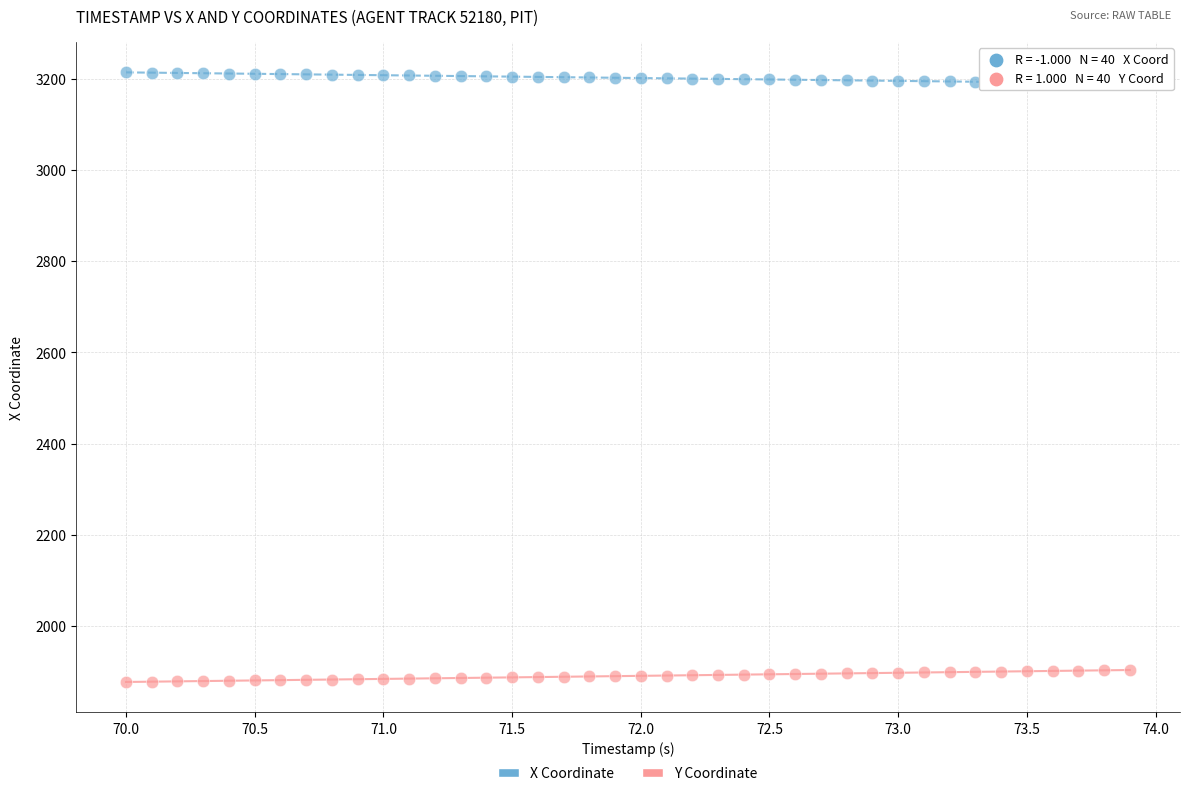

Which series reaches the minimum Y coordinate?

Y Coordinate